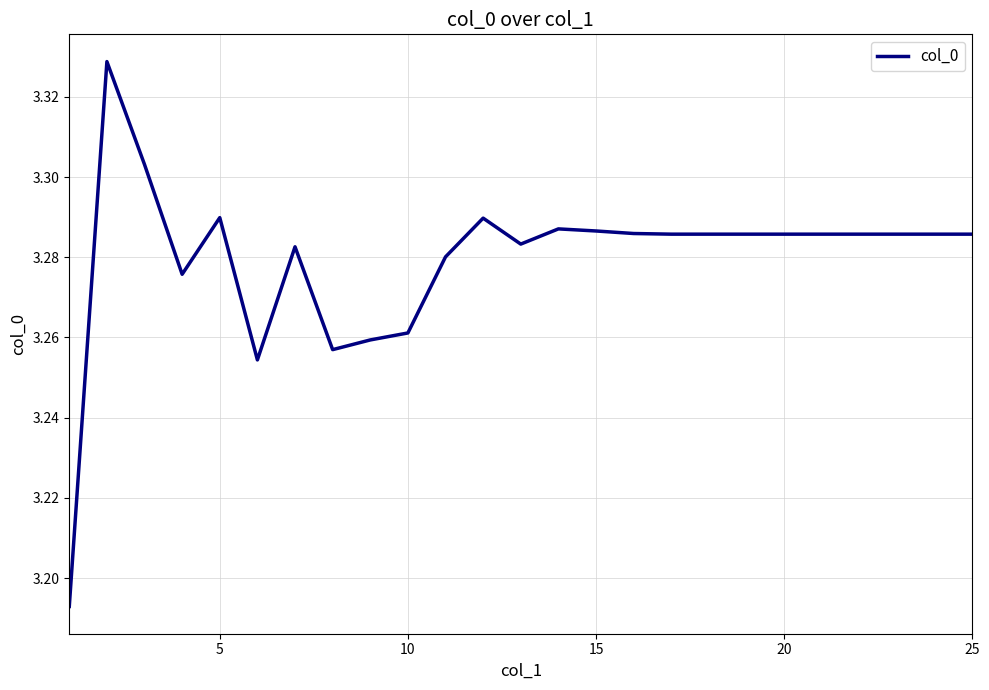

Is this an area chart (filled region under the line)?

No